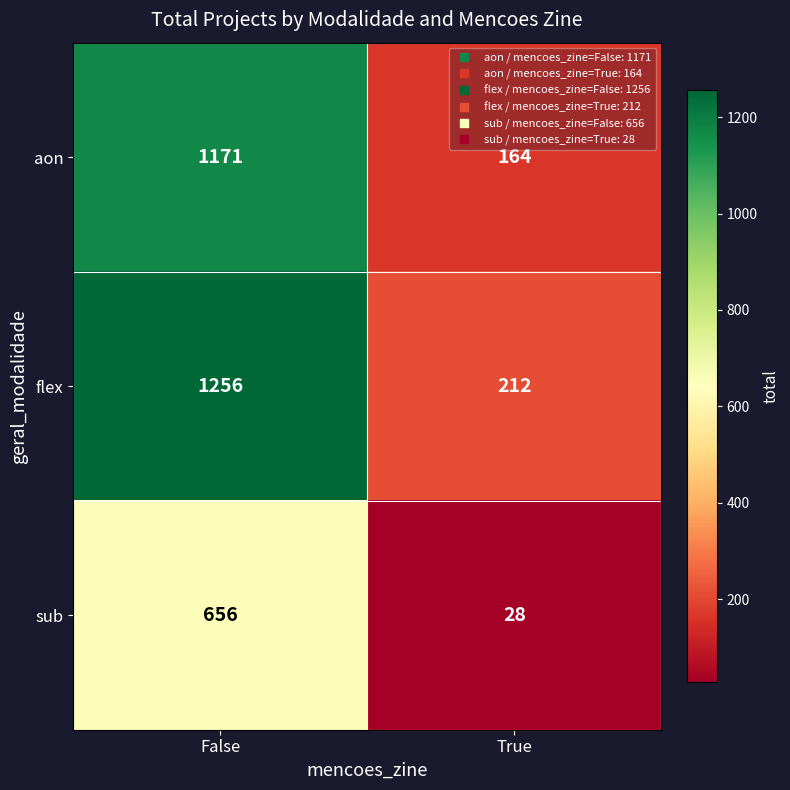

What is the approximate value of flex at True?

212